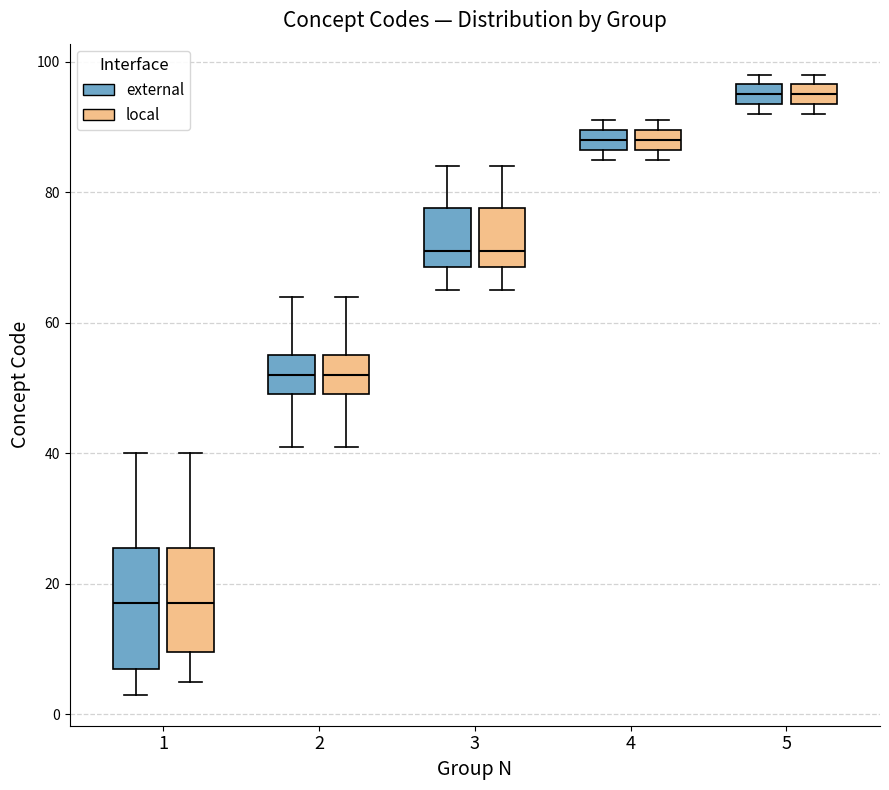

Where is the upper edge of the box for 5 (local) on the y-axis? The values are not printed on the chart, so give them approximately, as read against the axis.

96